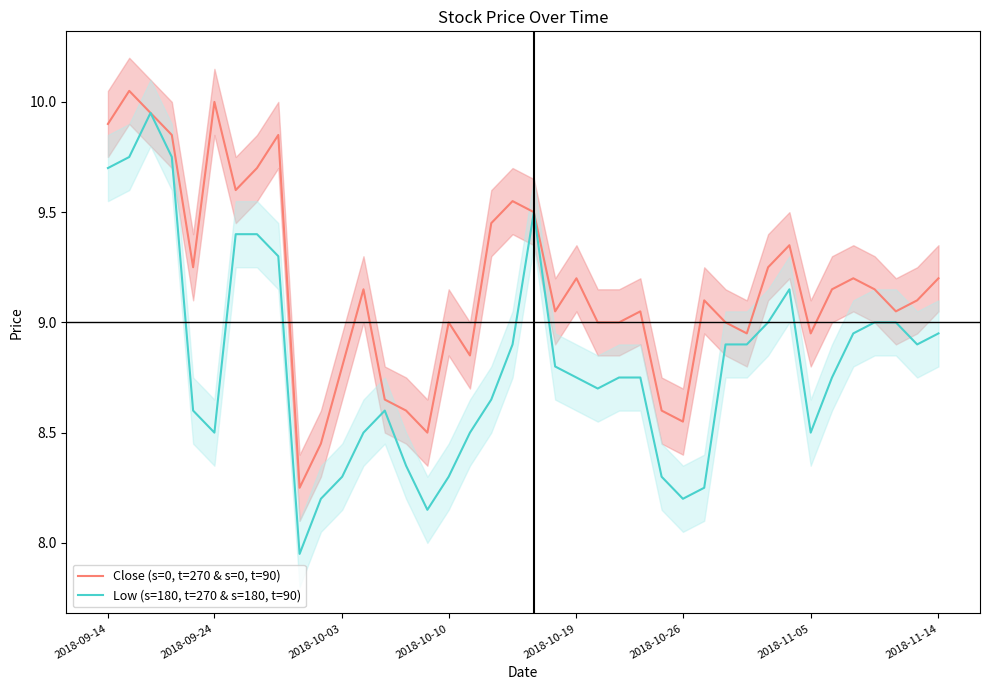

Reading left to right, list all the values displayed in this chart.

Close (s=0, t=270 & s=0, t=90): 9.9	10.1	9.9	9.9	9.2	10.0	9.6	9.7	9.9	8.2	8.4	8.8	9.1	8.6	8.6	8.5	9.0	8.9	9.4	9.6	9.5	9.1	9.2	9.0	9.0	9.1	8.6	8.6	9.1	9.0	8.9	9.2	9.4	8.9	9.1	9.2	9.1	9.1	9.1	9.2
Low (s=180, t=270 & s=180, t=90): 9.7	9.8	9.9	9.8	8.6	8.5	9.4	9.4	9.3	7.9	8.2	8.3	8.5	8.6	8.4	8.1	8.3	8.5	8.6	8.9	9.5	8.8	8.8	8.7	8.8	8.8	8.3	8.2	8.2	8.9	8.9	9.0	9.1	8.5	8.8	8.9	9.0	9.0	8.9	8.9